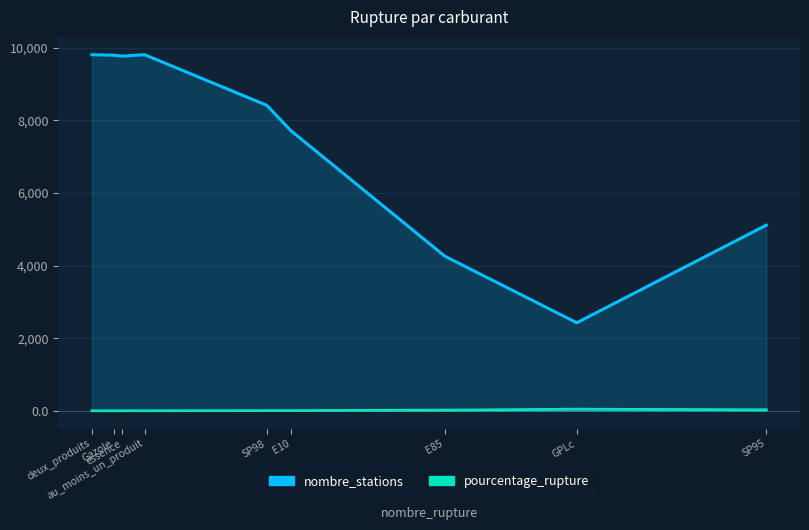

What is the difference between the maximum and minimum values in the nombre_stations series?

7380.0